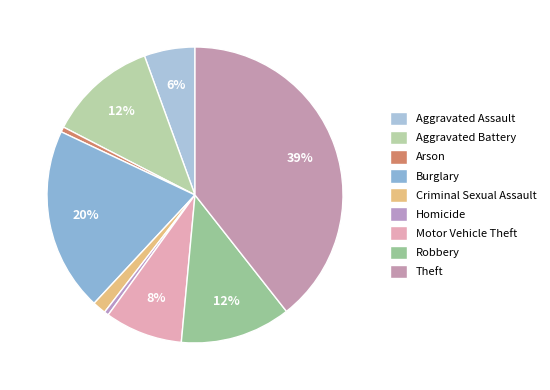

What is the ratio of the value at Theft to the value at Aggravated Assault?

7.1